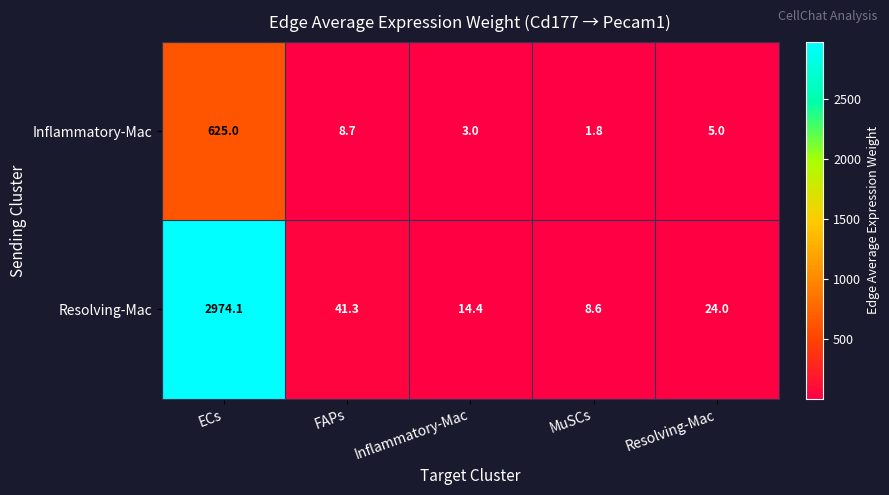

At MuSCs, list the series in order from smallest to largest.

Inflammatory-Mac, Resolving-Mac